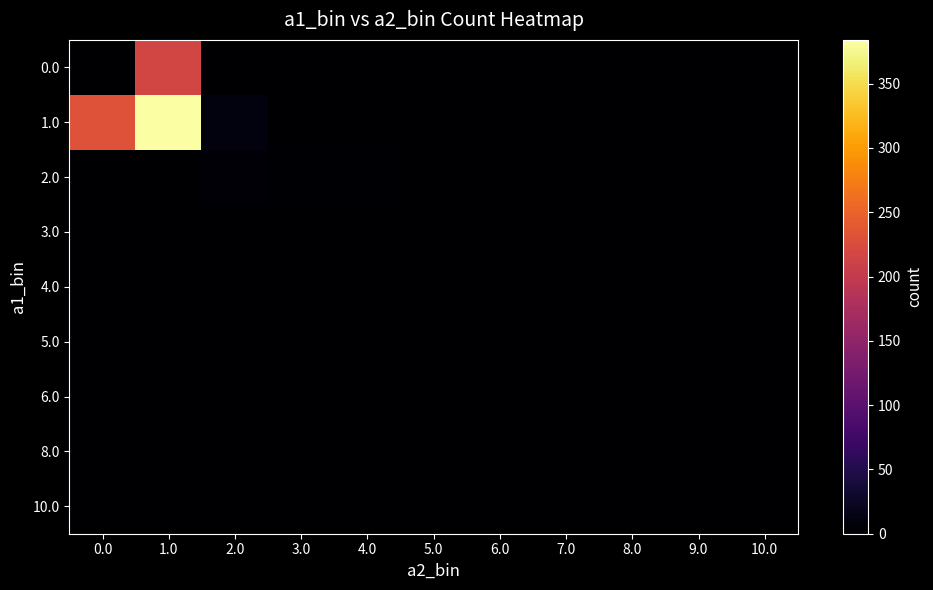

Which series has the largest total across all categories?

1.0